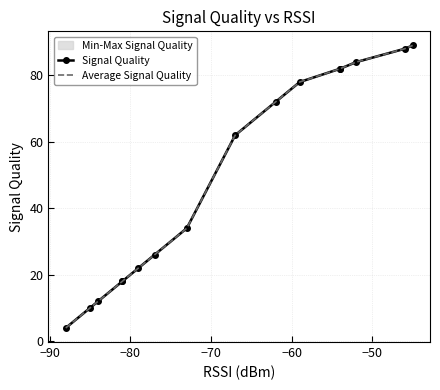

How many categories are shown in the chart?

16